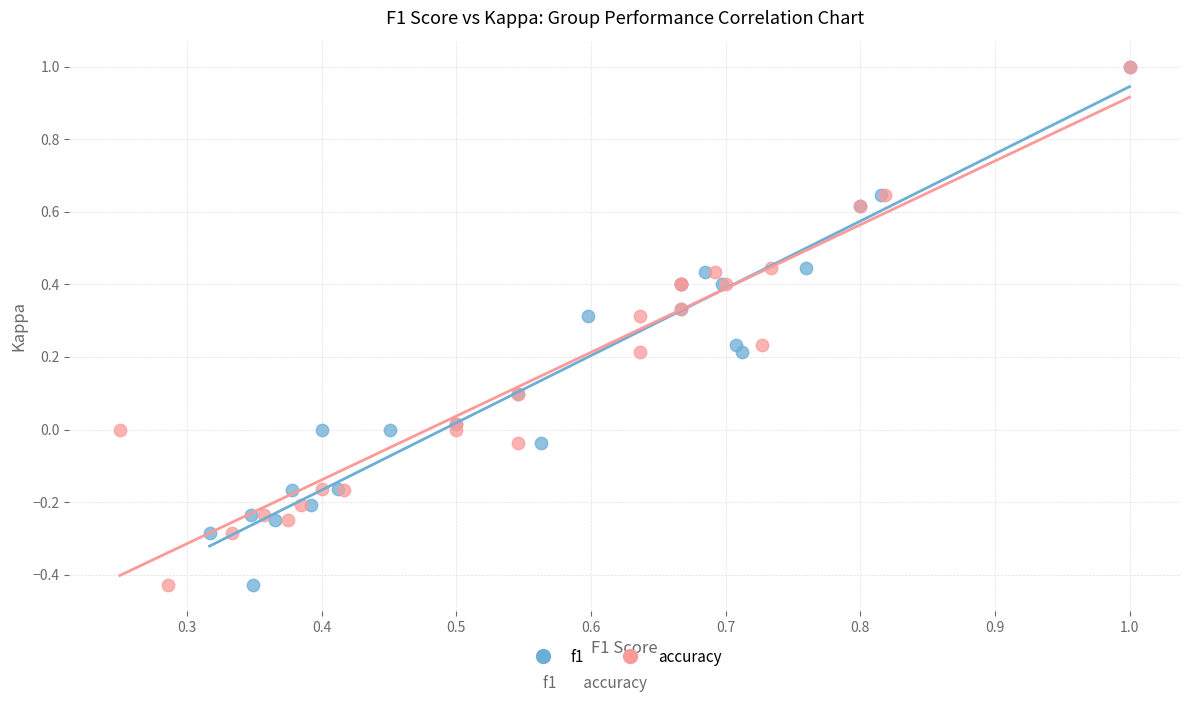

What are all the series names shown in the legend?

f1, accuracy